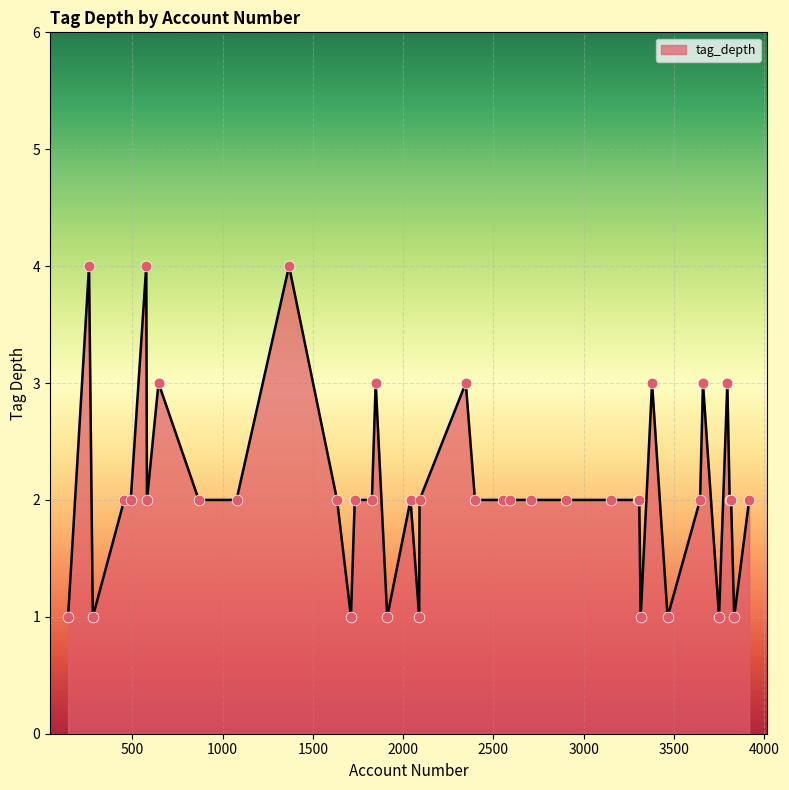

What is the difference between the maximum and minimum values?

3